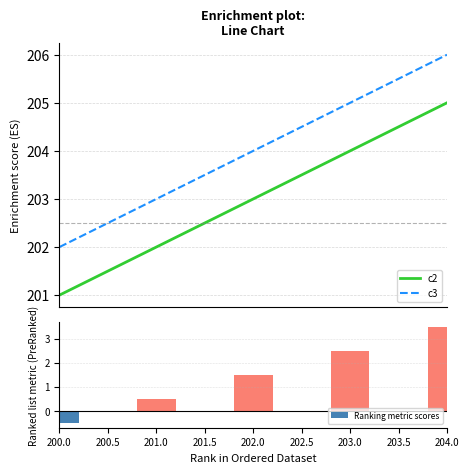

What is the maximum value for c3?

206